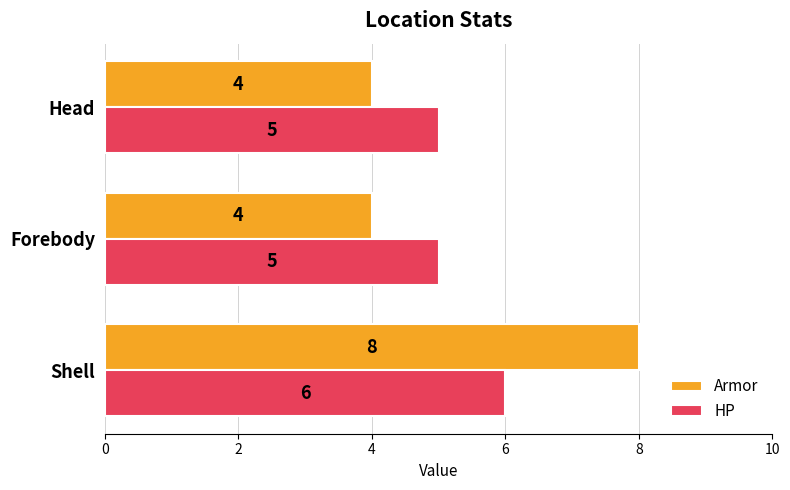

What are all the series names shown in the legend?

Armor, HP